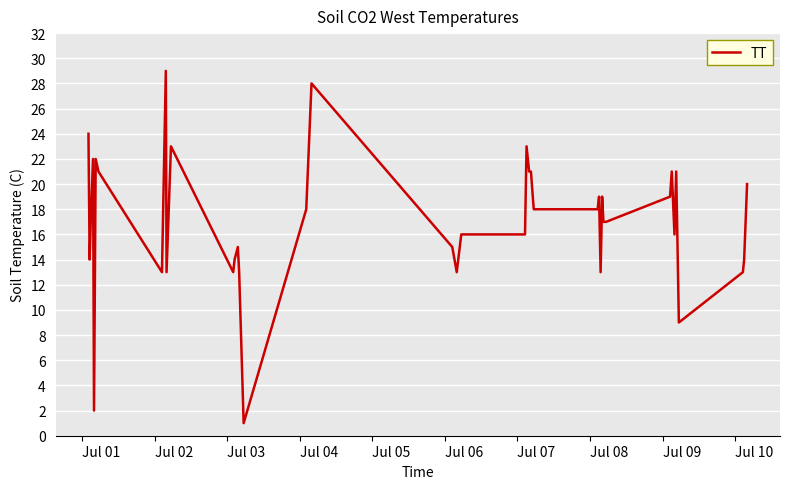

Does the chart have visible grid lines?

Yes